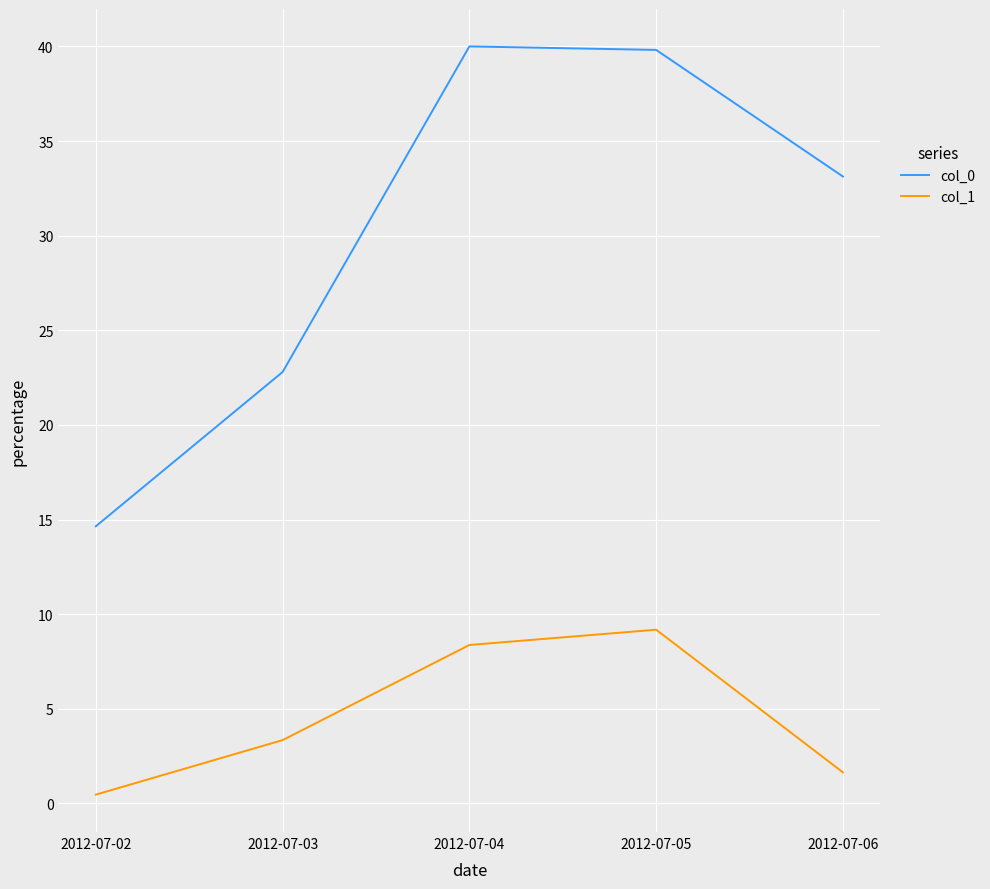

What is the difference between the col_1 values at 2012-07-04 and 2012-07-02?

7.9